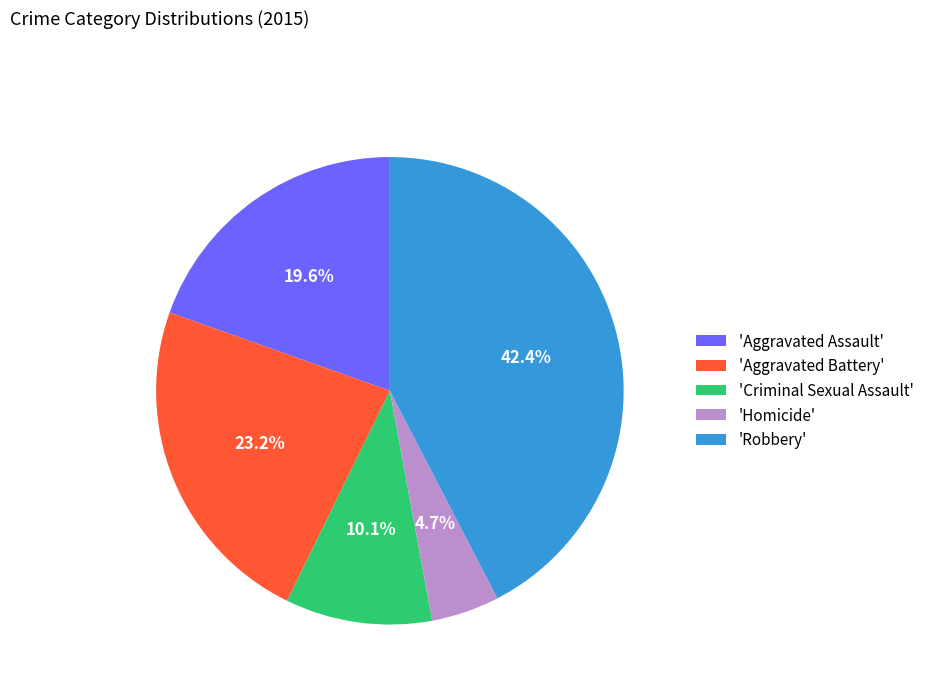

Rank the categories by value from highest to lowest.

'Robbery', 'Aggravated Battery', 'Aggravated Assault', 'Criminal Sexual Assault', 'Homicide'